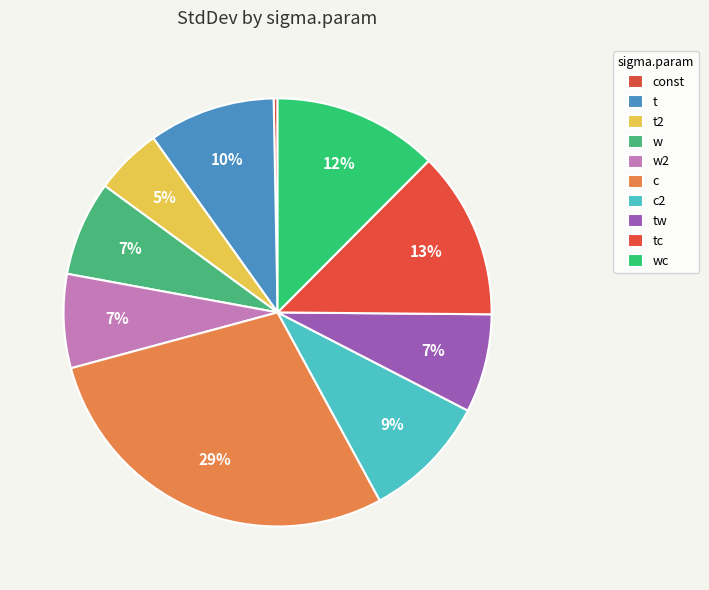

To the nearest percent, what is the difference between the t and const slice percentages?

9%